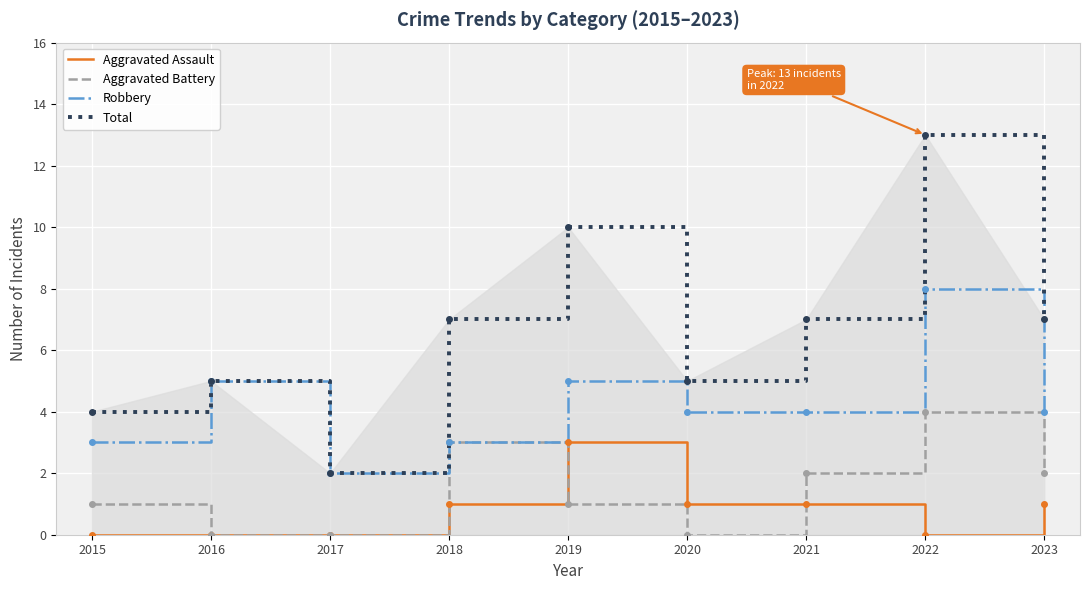

True or false: Aggravated Battery and Aggravated Assault intersect in this chart.

True